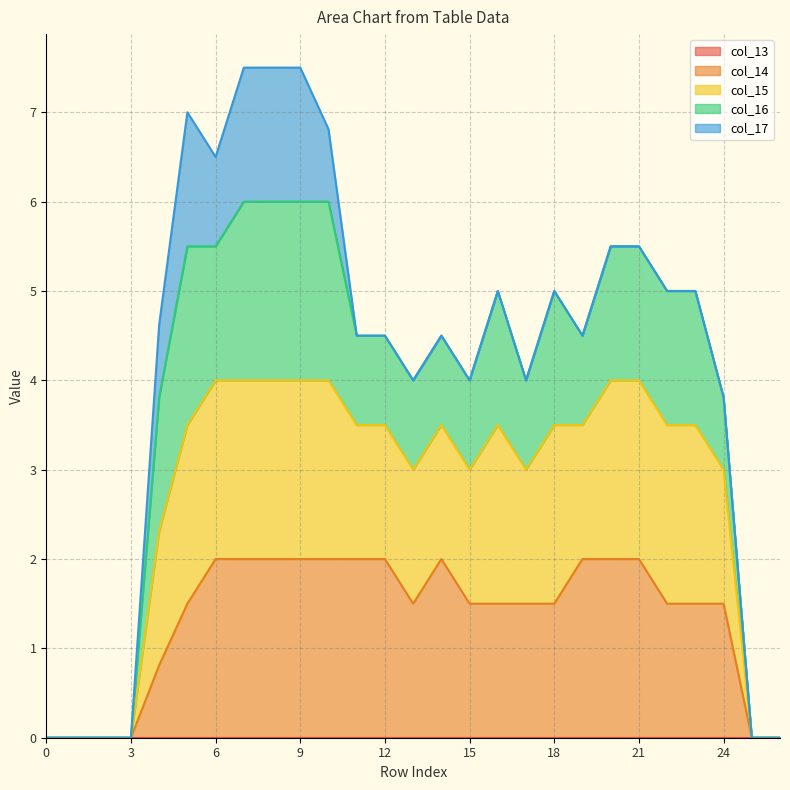

Does the chart display data point markers on the line(s)?

No